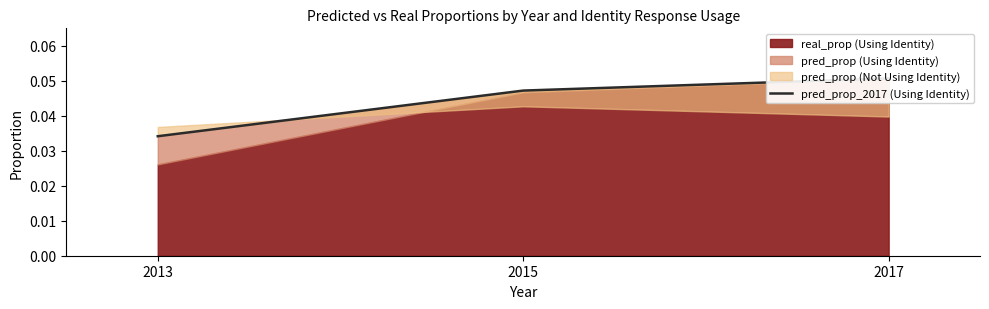

At which label is the value closest to 0?

2013